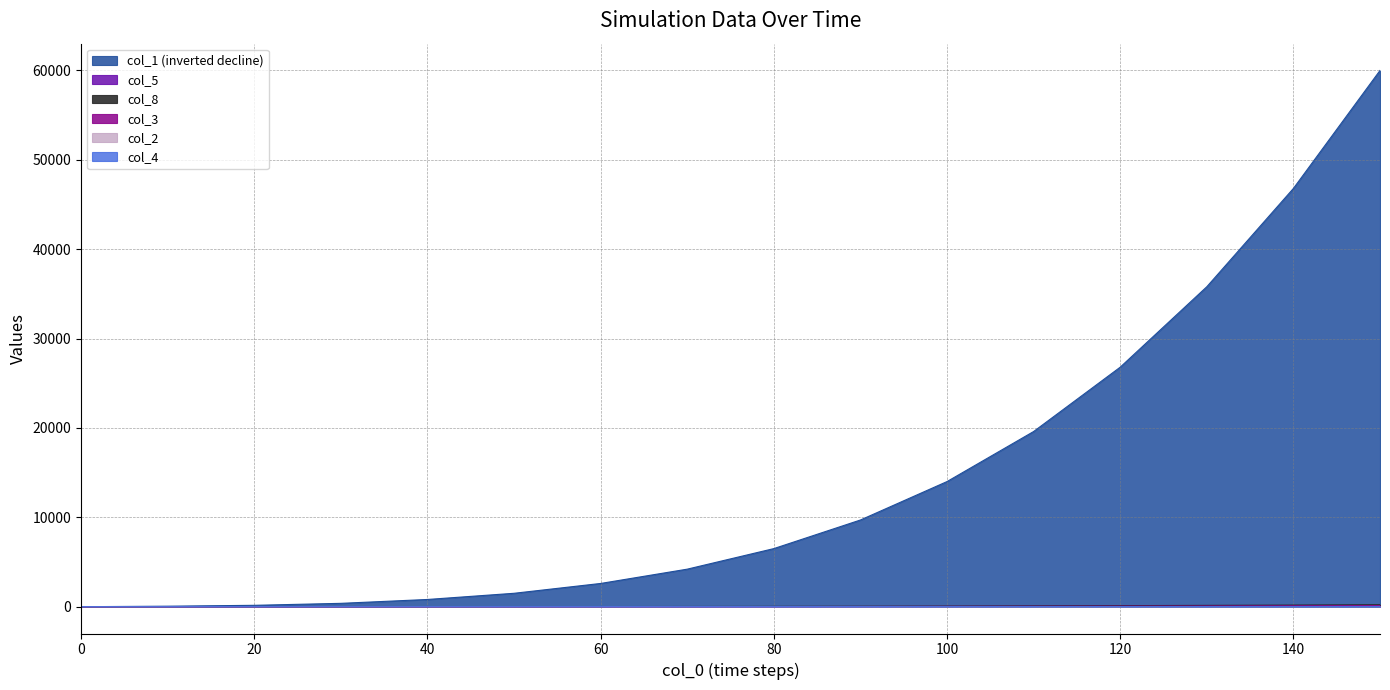

True or false: col_1 has more than 1 interior local peaks.

False